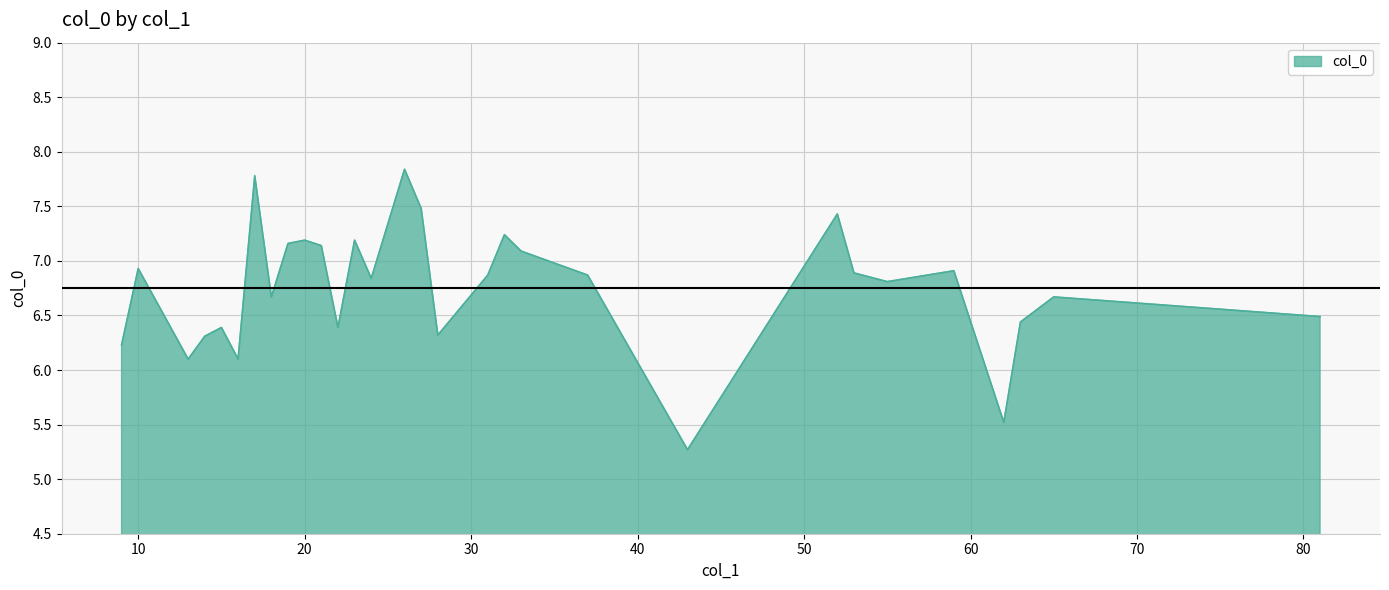

True or false: the data has more than 1 interior local peaks.

True